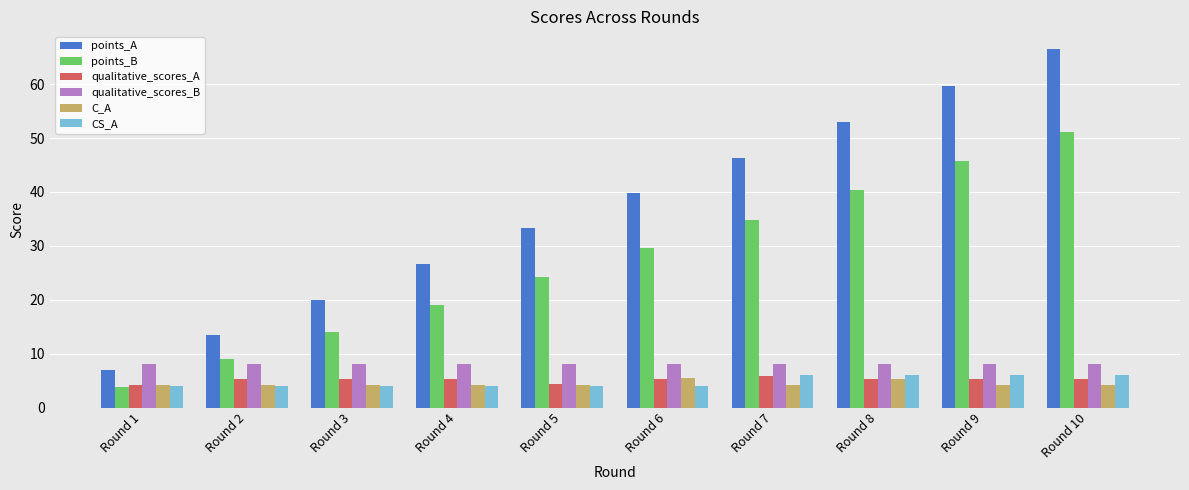

What is the difference between the second highest and second lowest values in the C_A series?

1.0